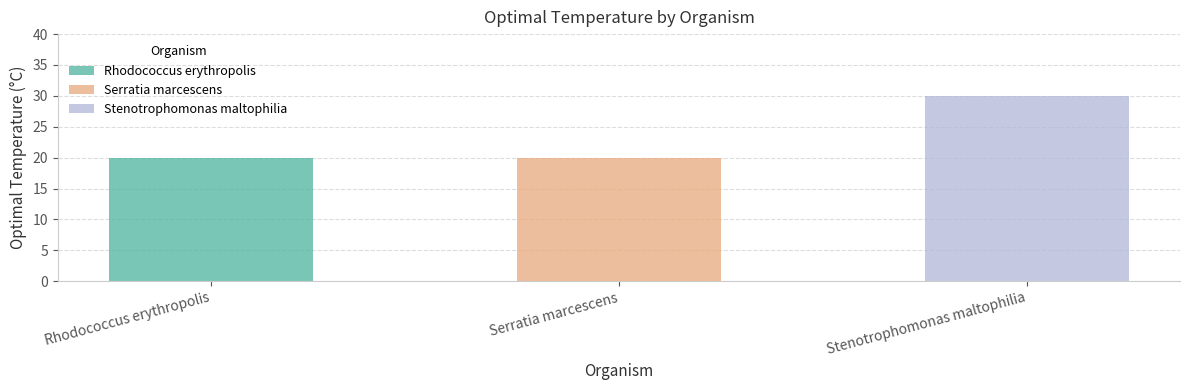

Approximately how many times larger is the value at Rhodococcus erythropolis compared to Stenotrophomonas maltophilia?

0.7